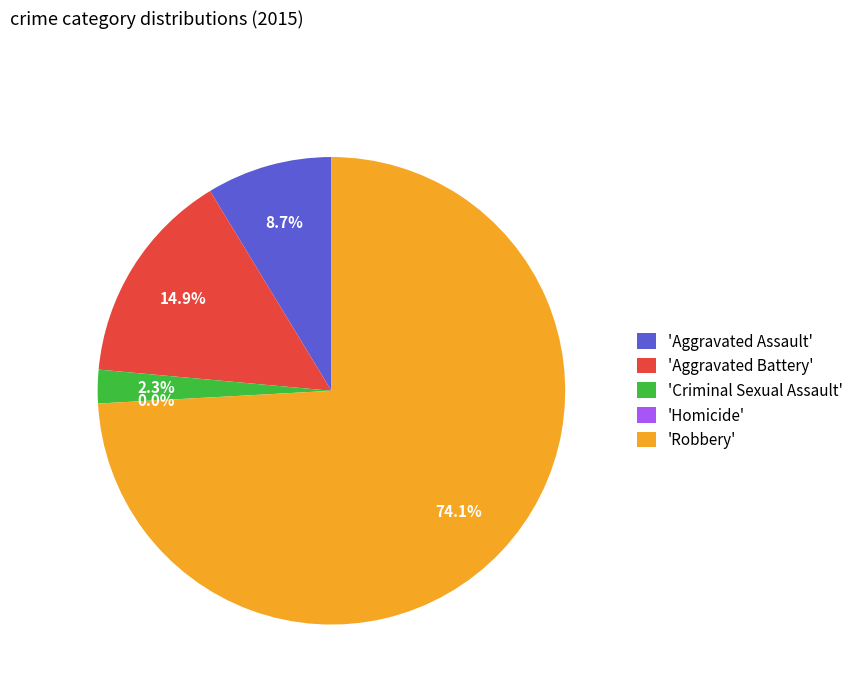

To the nearest percent, what is the difference between the largest and smallest slice percentages?

74%